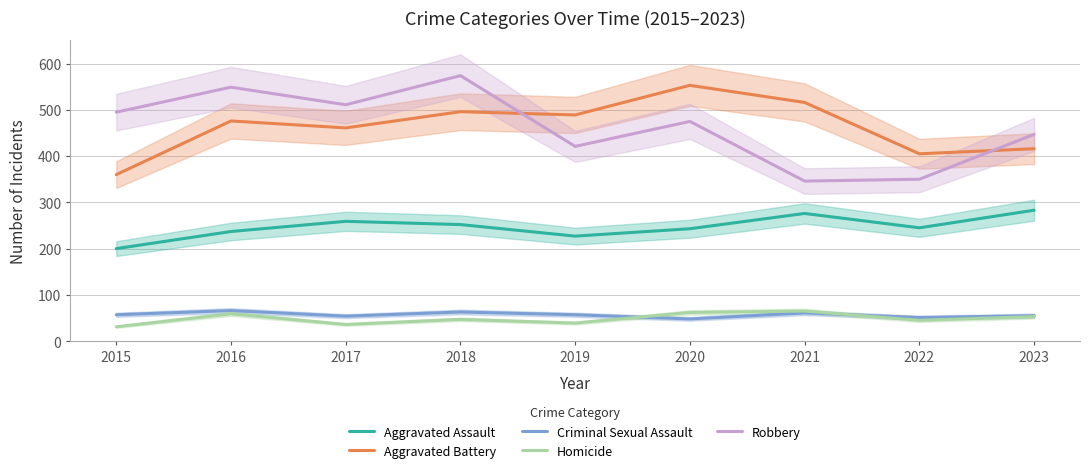

What is the minimum value for Criminal Sexual Assault?

48